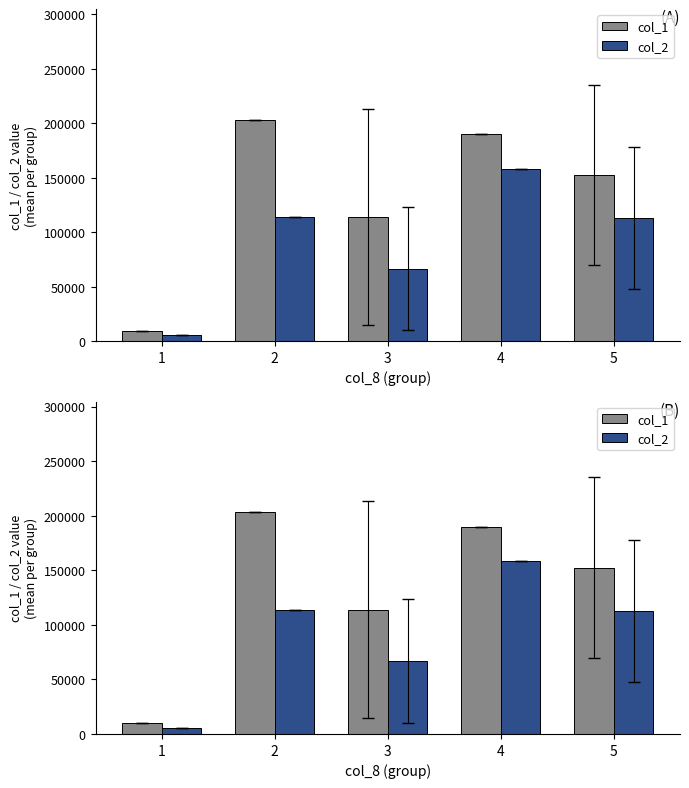

What is the difference between the second highest and minimum values in the col_2 series?

107980